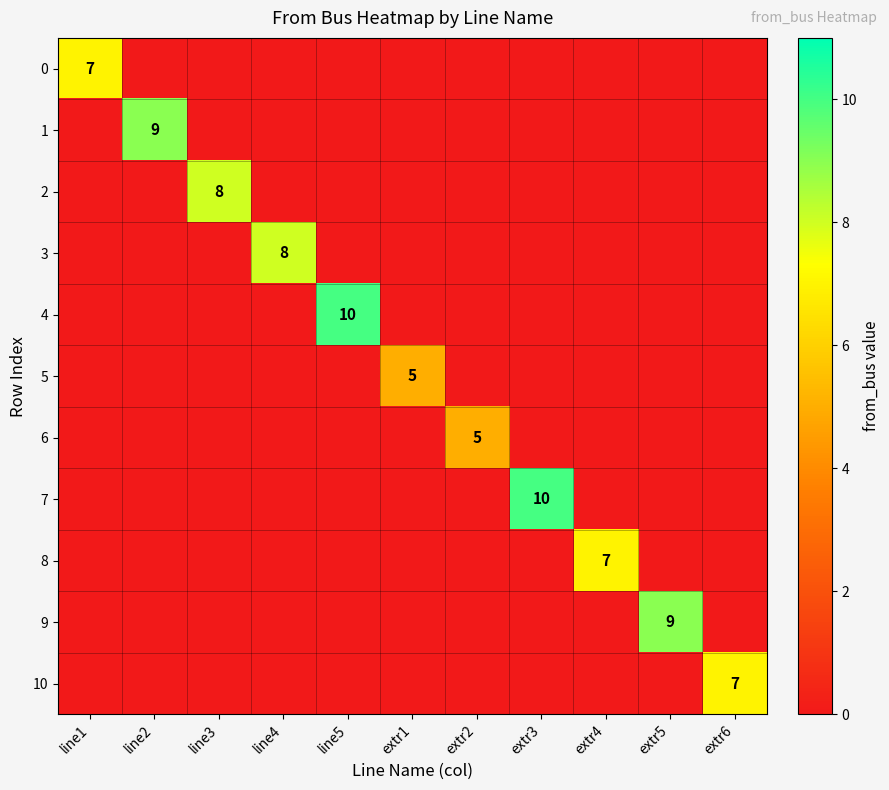

Rank the categories by 4 value from lowest to highest.

line1, line2, line3, line4, extr1, extr2, extr3, extr4, extr5, extr6, line5